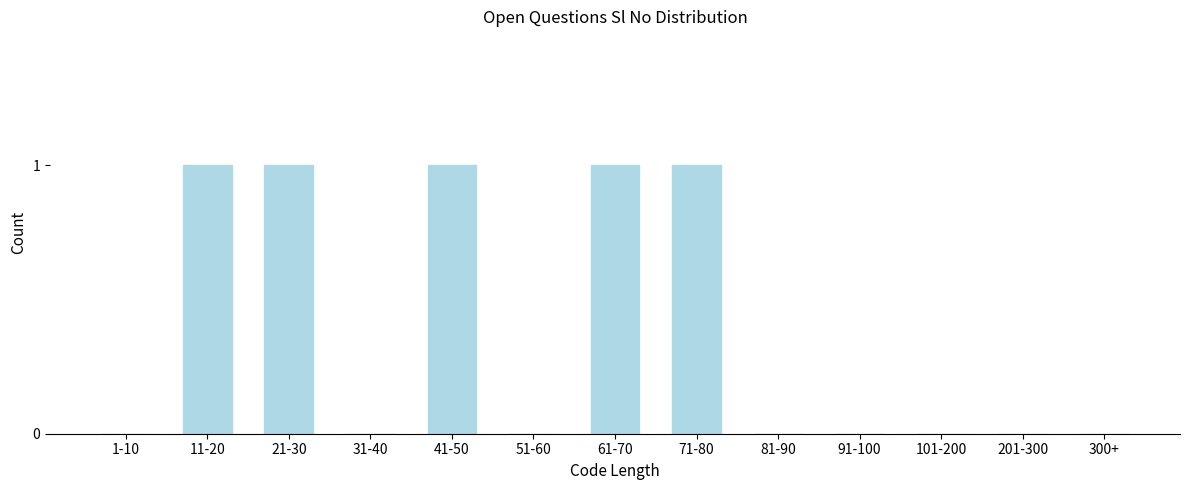

Reading left to right, extract all data points from this chart.

1-10=0	11-20=1	21-30=1	31-40=0	41-50=1	51-60=0	61-70=1	71-80=1	81-90=0	91-100=0	101-200=0	201-300=0	300+=0